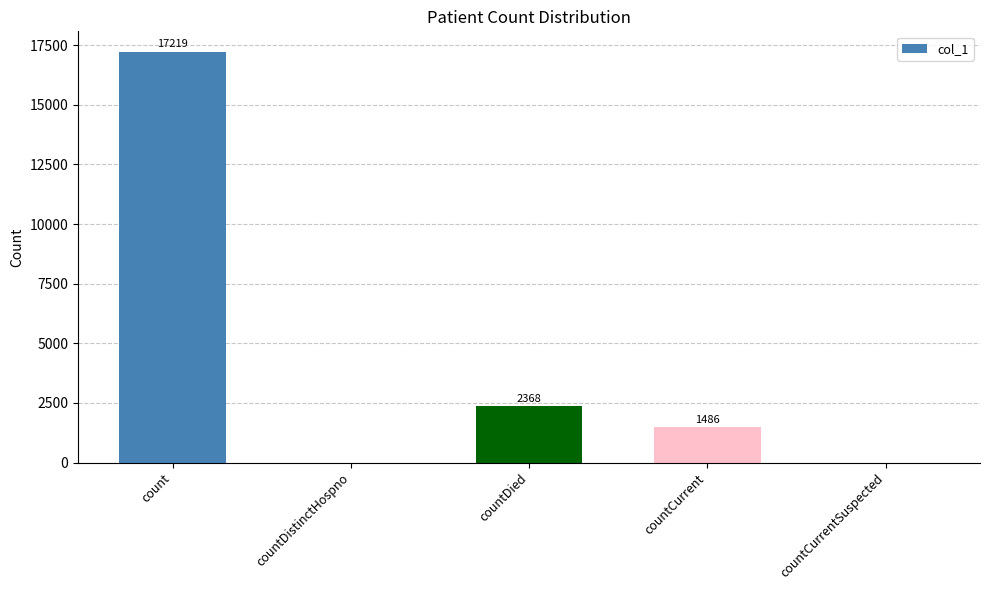

Are the bars horizontal?

No